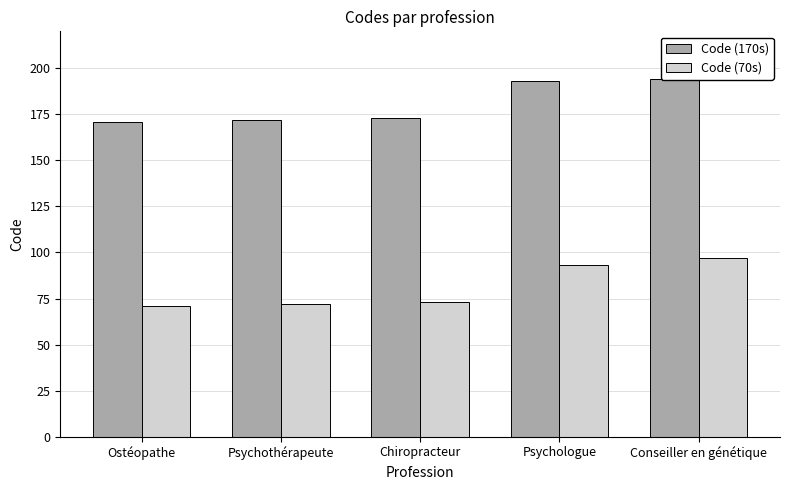

At how many categories does at least one series exceed 128?

5